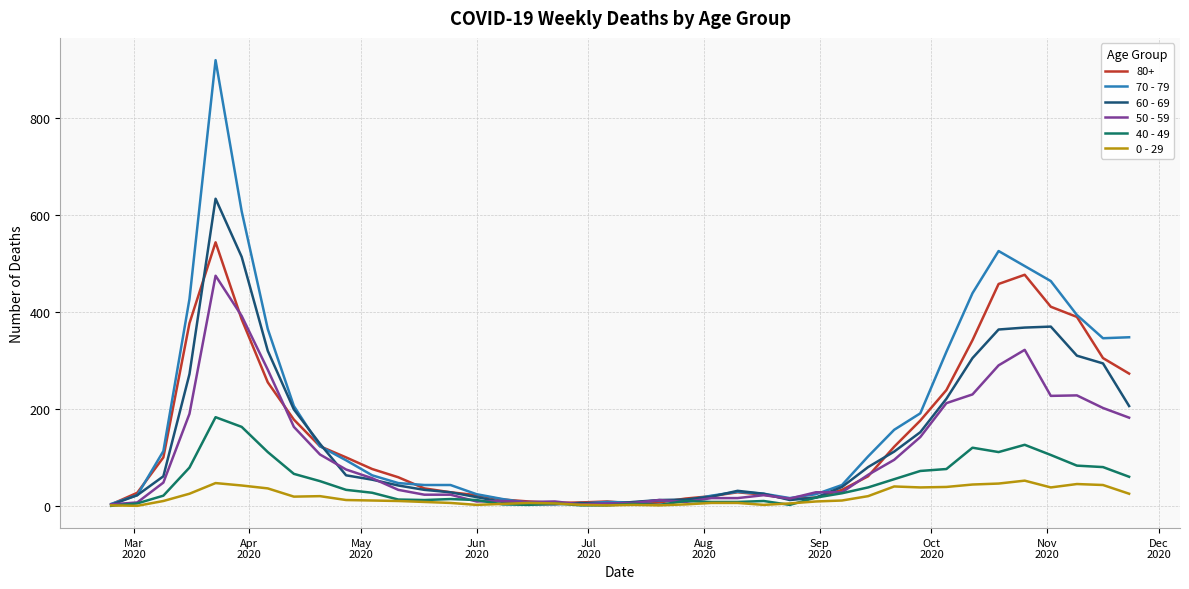

Which series has the widest spread of values?

70 - 79